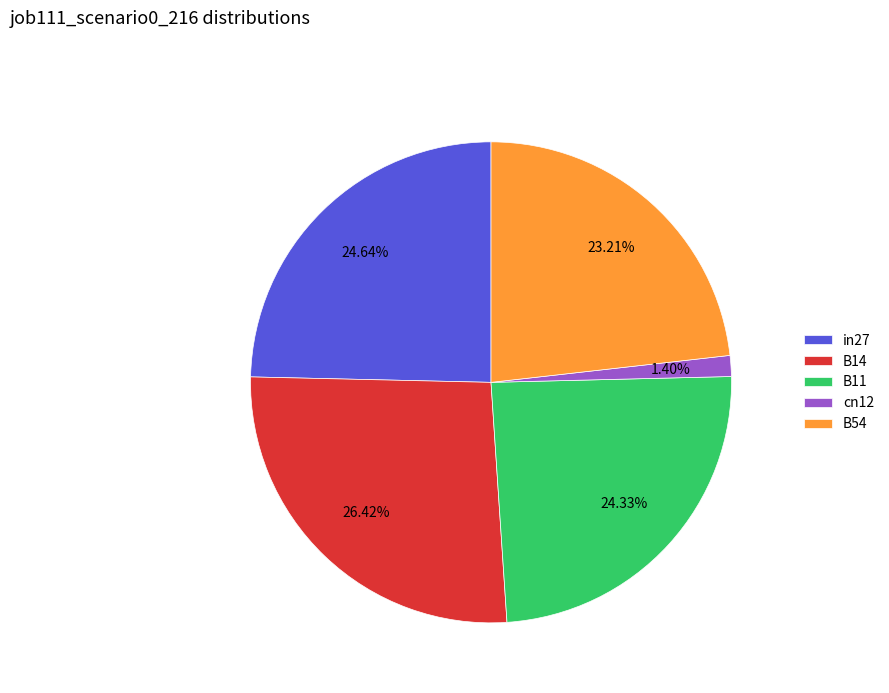

Is it true that B54 is 14% of the pie?

False